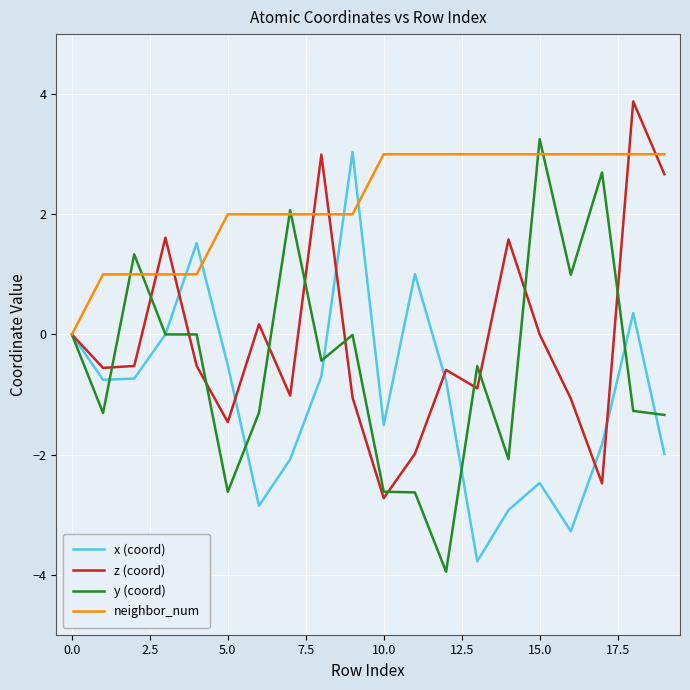

What is the maximum value shown in the chart?

3.9